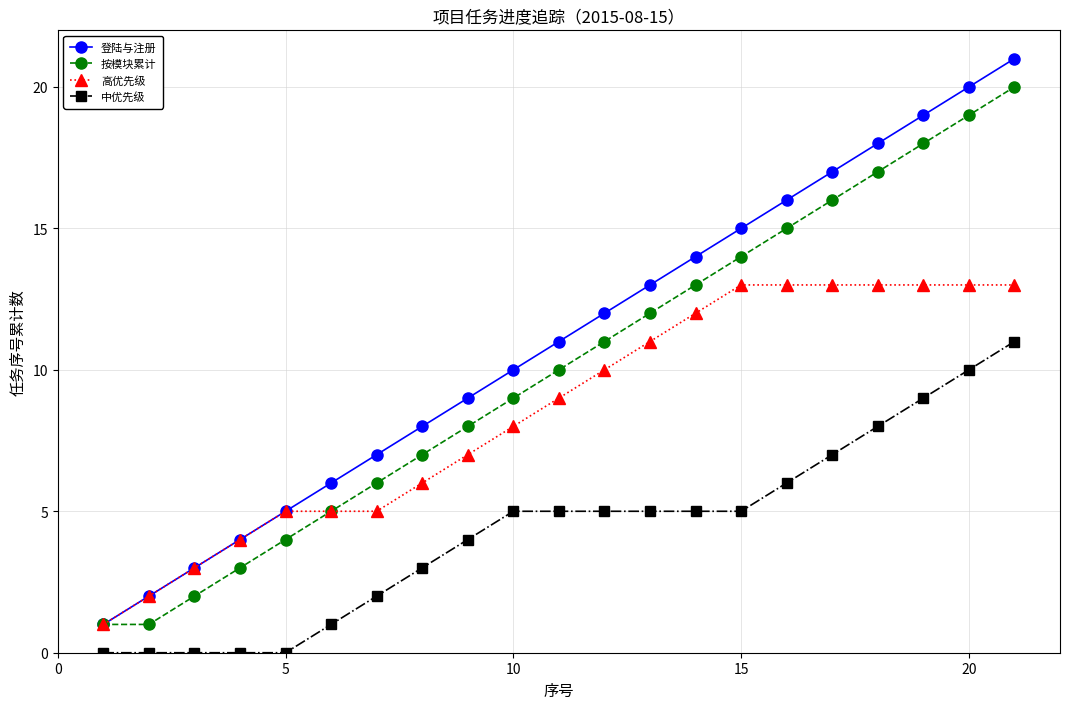

What is the lowest value of the 按模块累计 series?

1